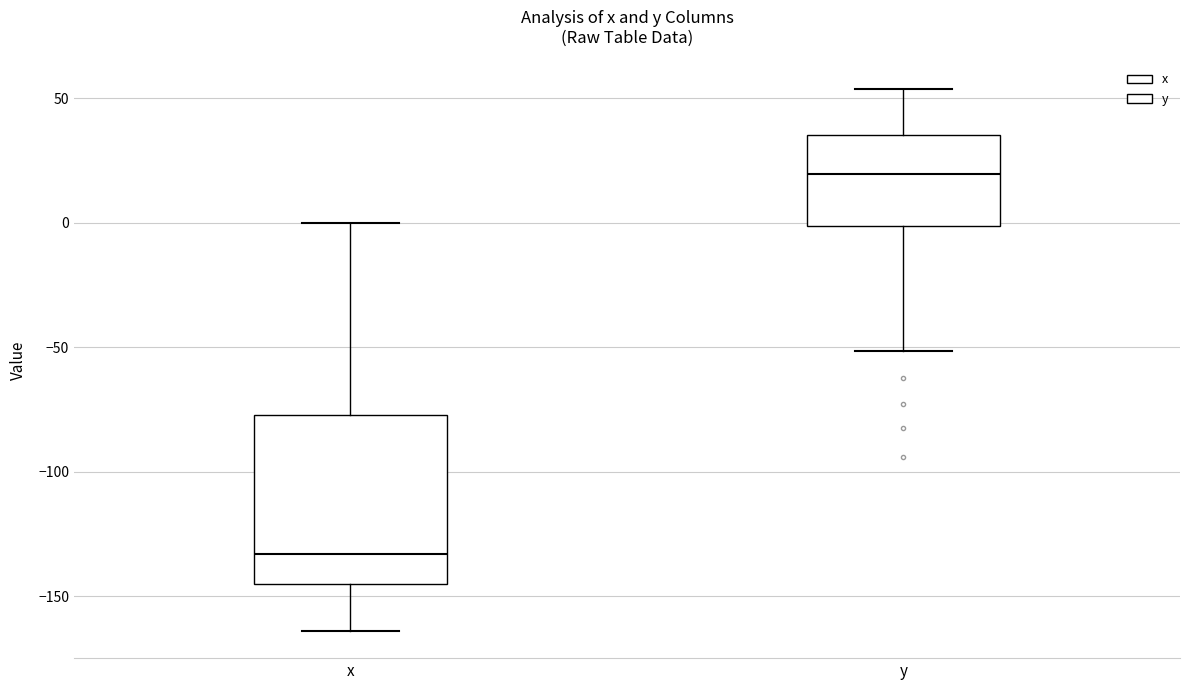

Where is the lower edge of the box for x on the y-axis? The values are not printed on the chart, so give them approximately, as read against the axis.

-145